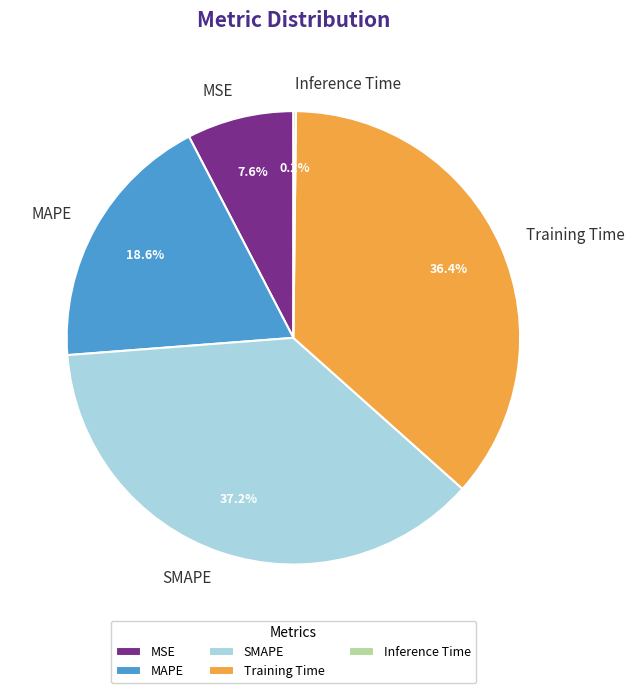

Which category has the biggest portion of the pie?

SMAPE